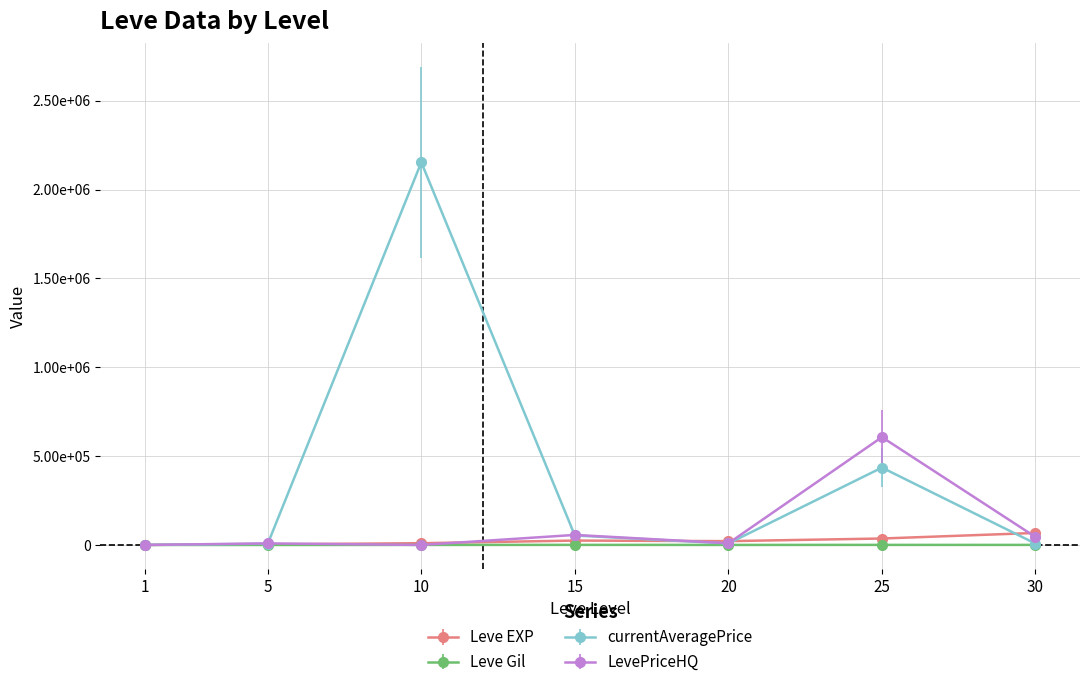

True or false: currentAveragePrice and Leve Gil cross at least once.

False